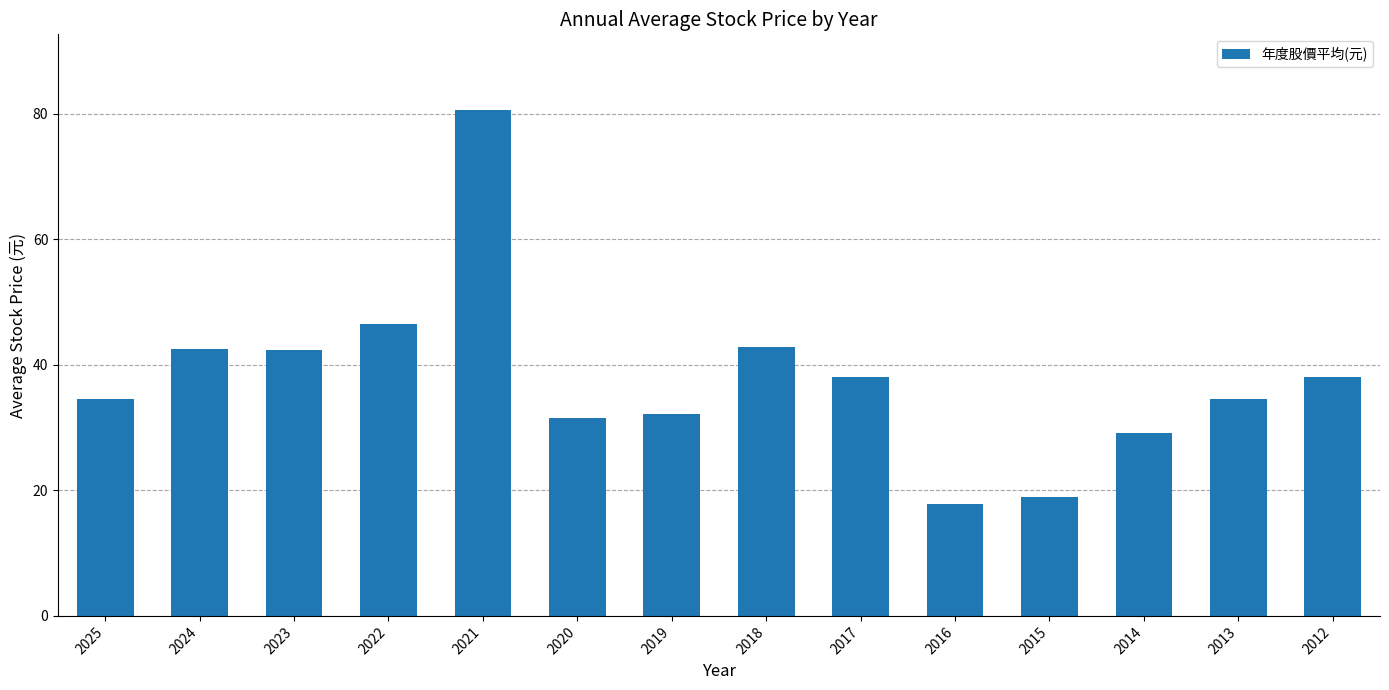

True or false: the data shows 80.6 at 2021.

True